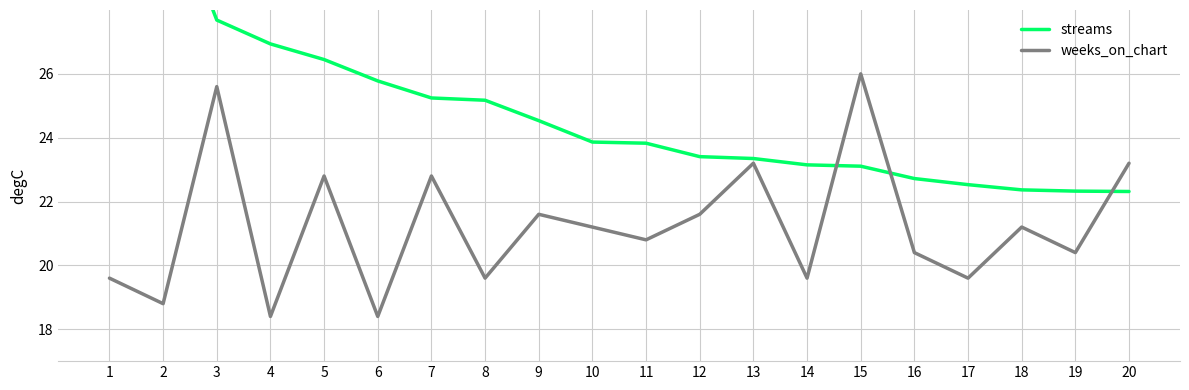

True or false: streams has more than 1 points higher than both neighbors.

False